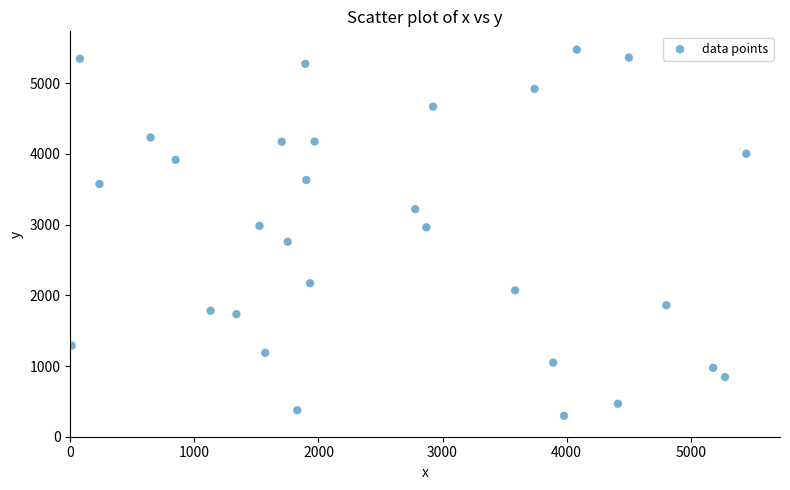

What is the range of Y values (max minus min)?

5178